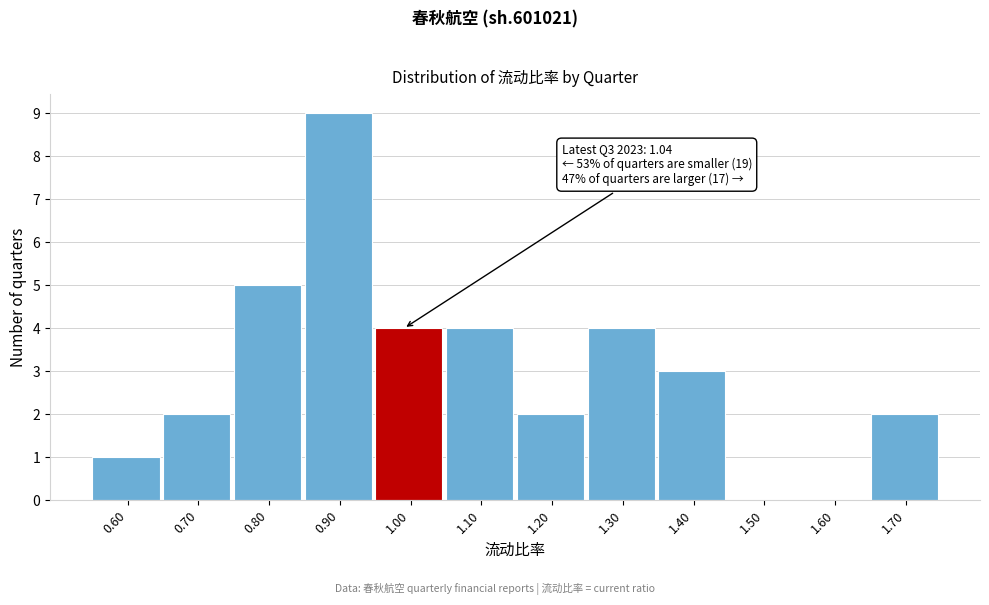

Reading right to left, what are all the values shown in this chart?

1.70=2	1.60=0	1.50=0	1.40=3	1.30=4	1.20=2	1.10=4	1.00=4	0.90=9	0.80=5	0.70=2	0.60=1